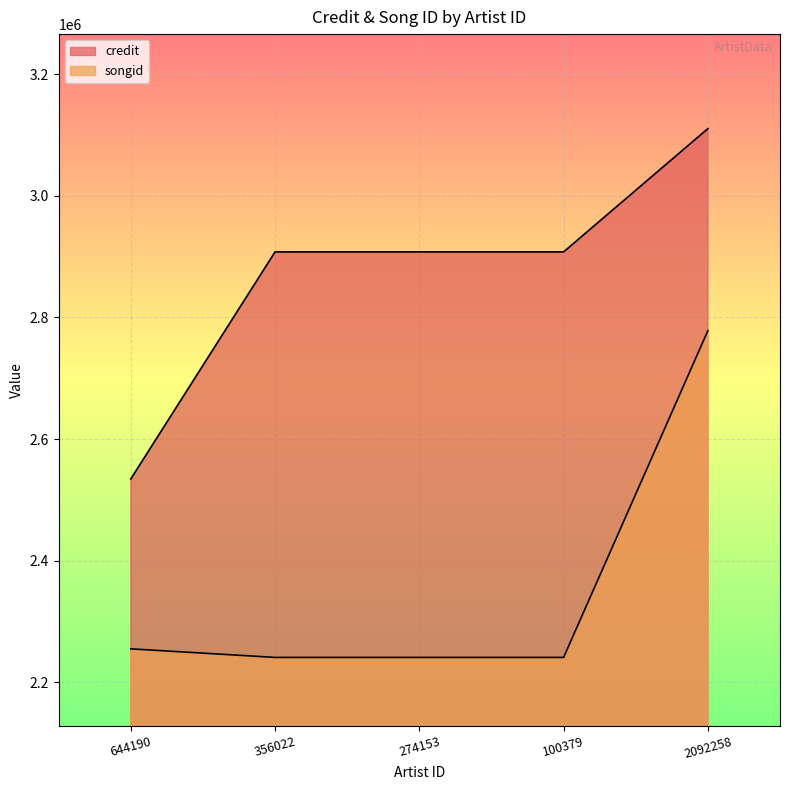

How many lines are shown in the chart?

2